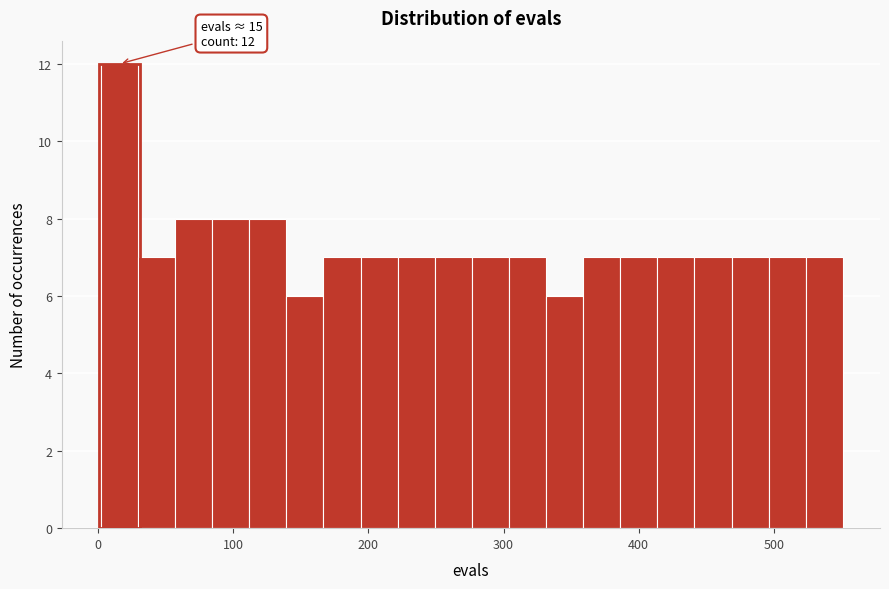

Around what value on the x-axis is the tallest bar? Give the approximate position of its centre, as read against the axis.

20